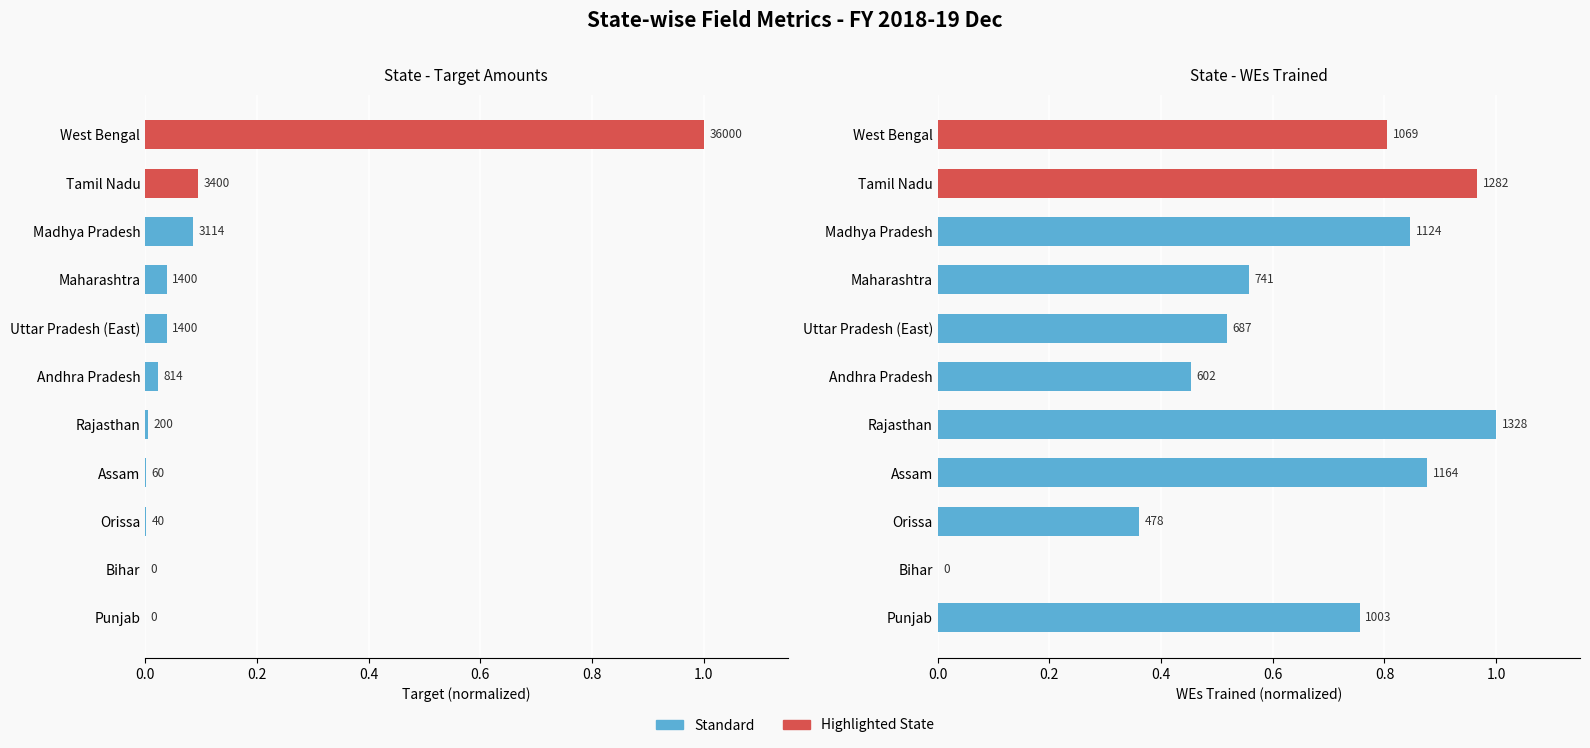

What is the sum of all col_7 (WEs Trained) values?

7.1